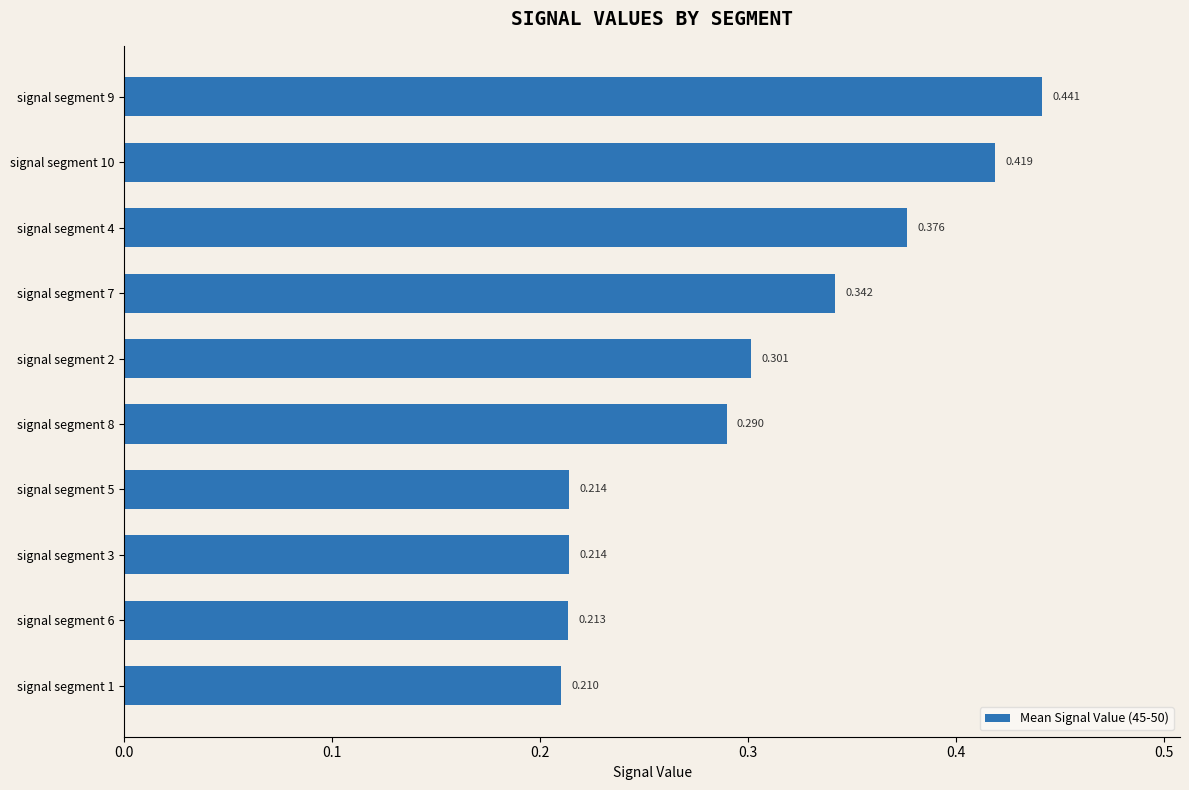

How many bars are there in total?

10